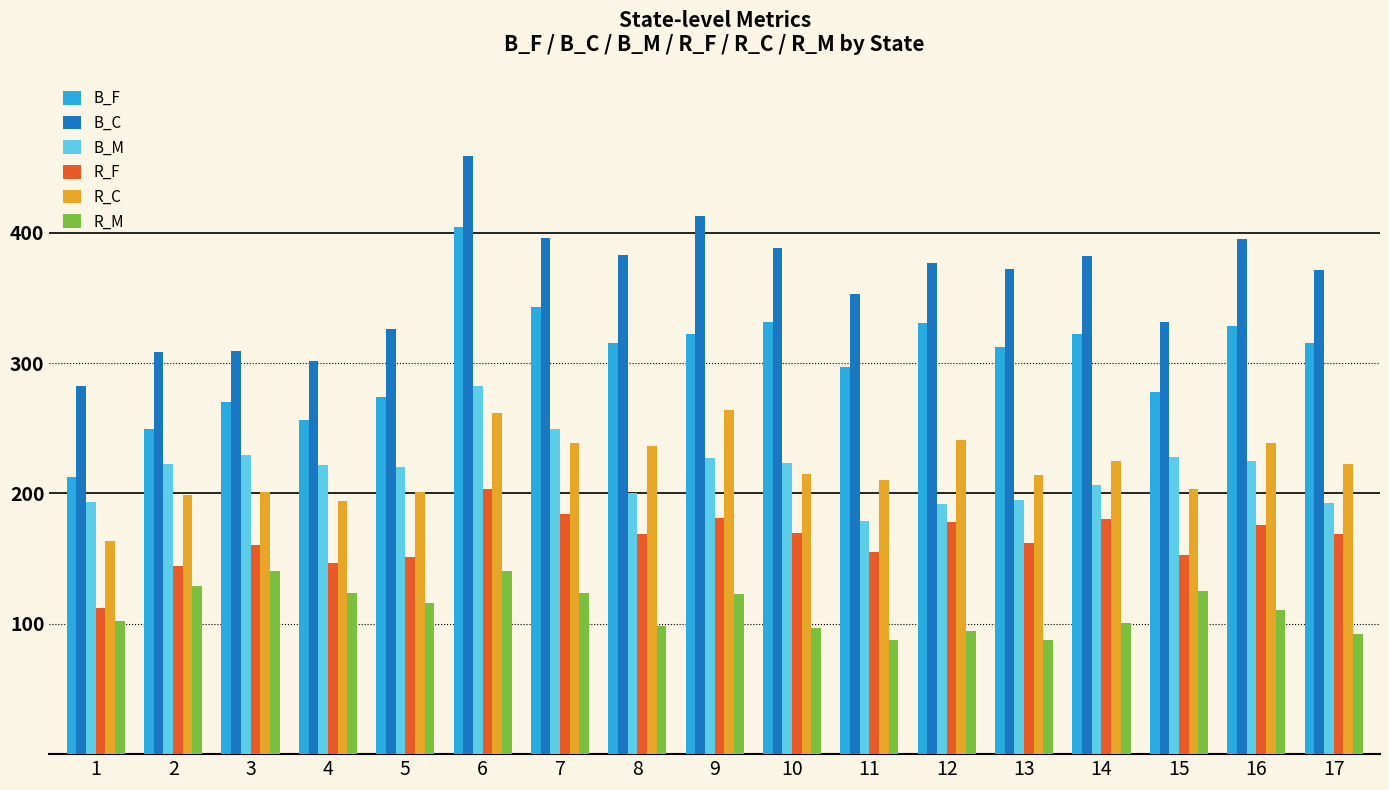

What is the highest value of the B_F series?

404.5